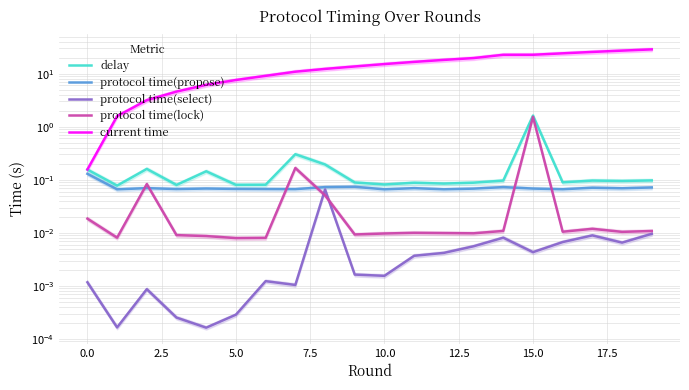

Which series has the largest total across all categories?

current time